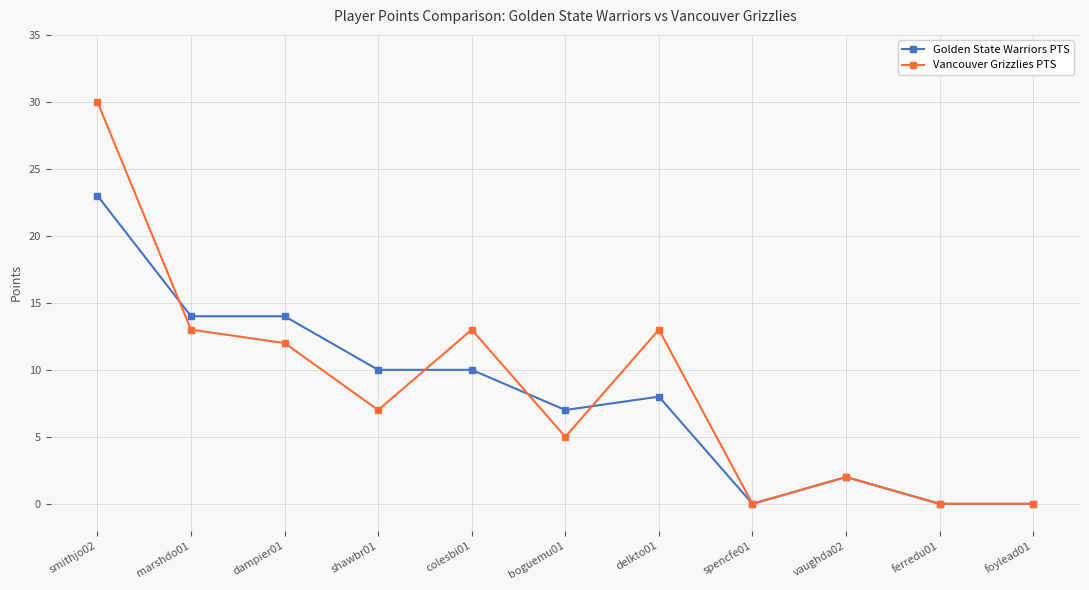

Rank the series by their average value, from highest to lowest.

Vancouver Grizzlies PTS, Golden State Warriors PTS